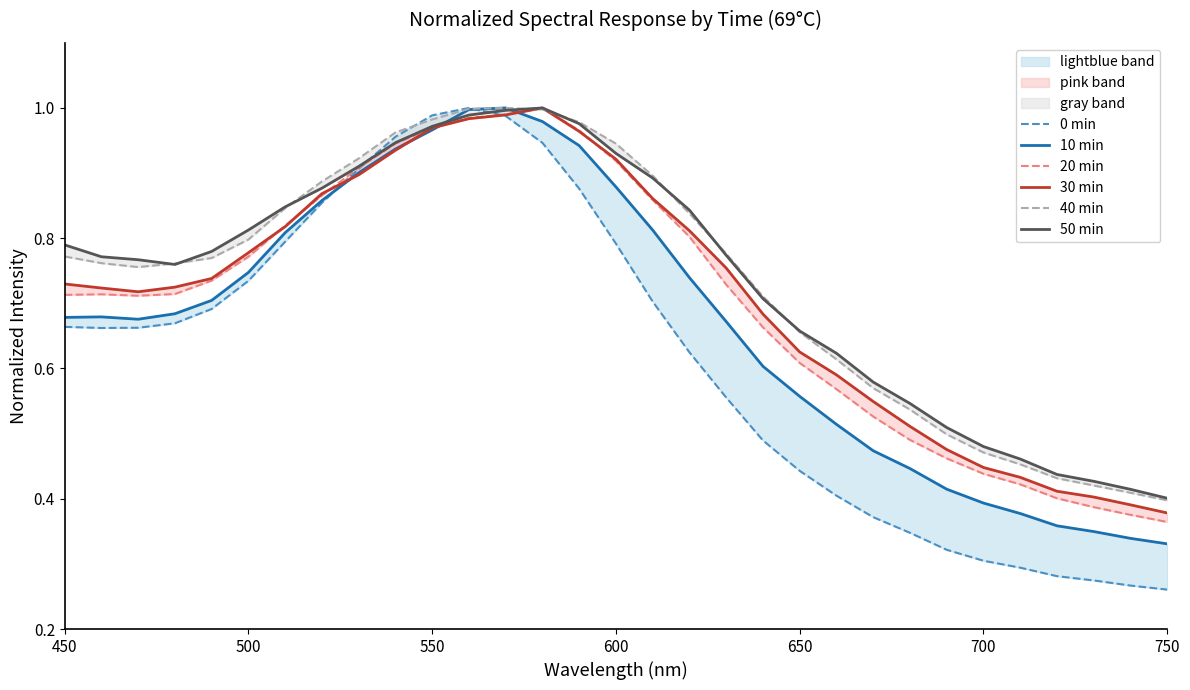

Is this an area chart (filled region under the line)?

No